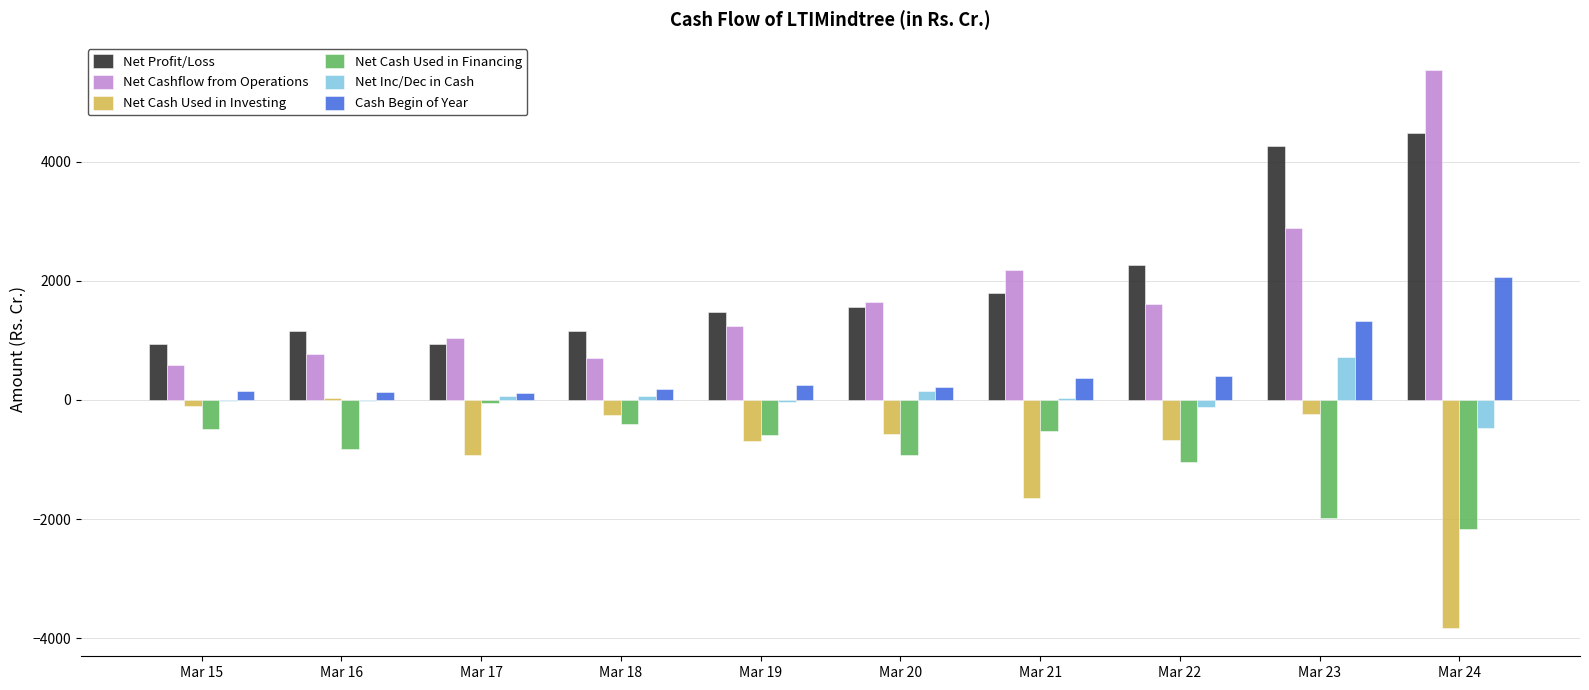

Between Mar 19 and Mar 24, which series saw the biggest shift?

Net Cashflow from Operations